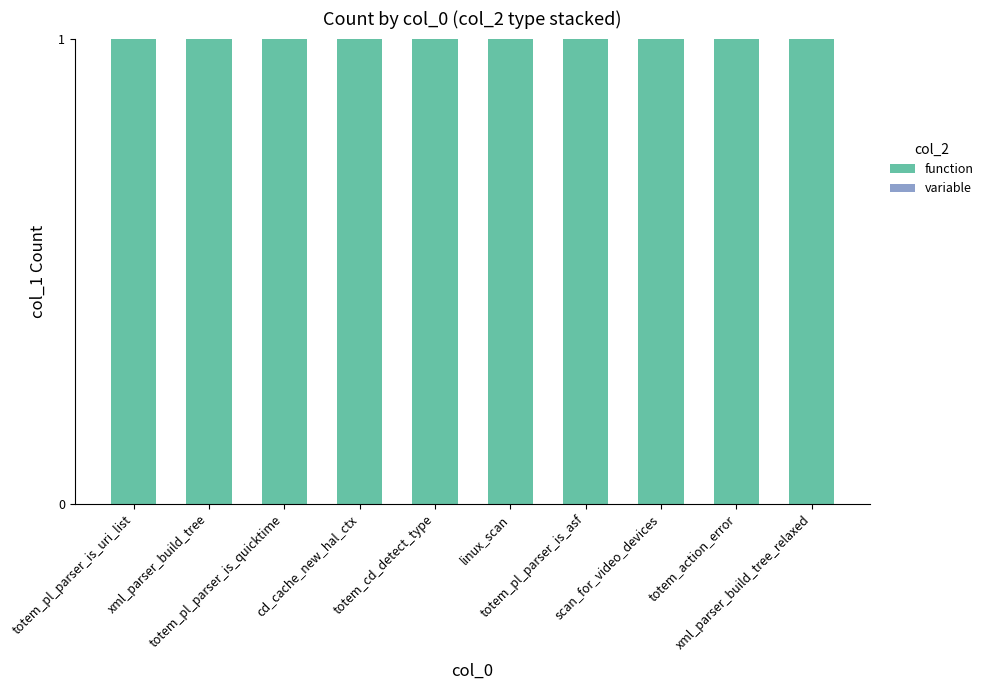

Count the number of data series in this chart.

2